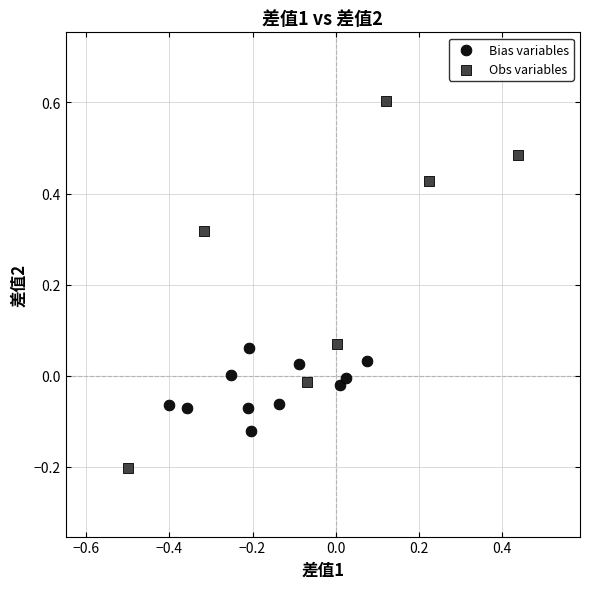

Which series has the largest Y range (max minus min)?

Obs variables